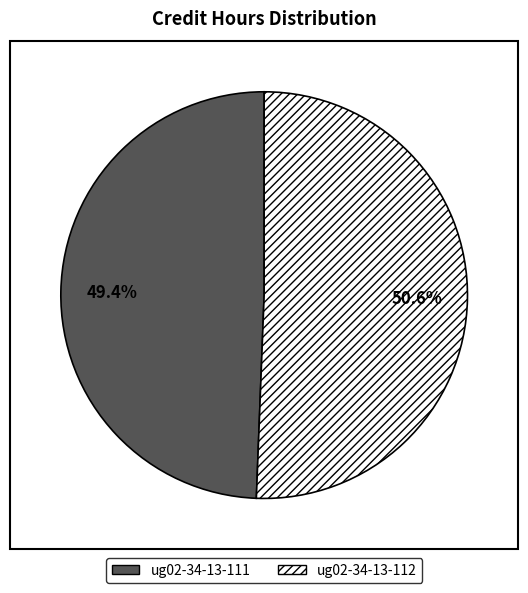

To the nearest percent, what portion does ug02-34-13-111 represent?

49%